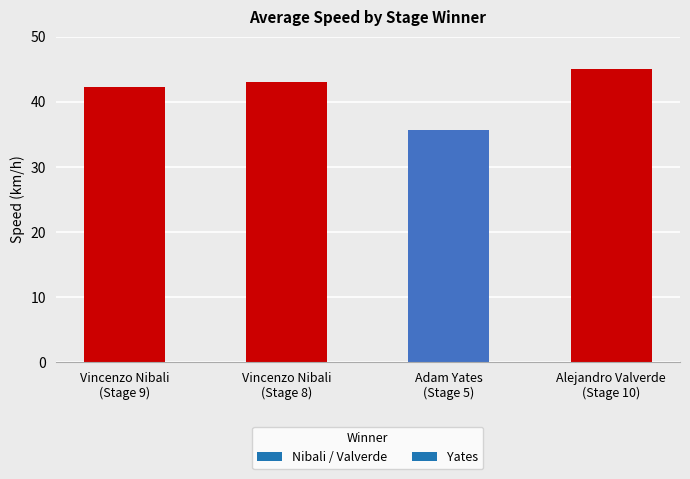

Are the bars horizontal?

No